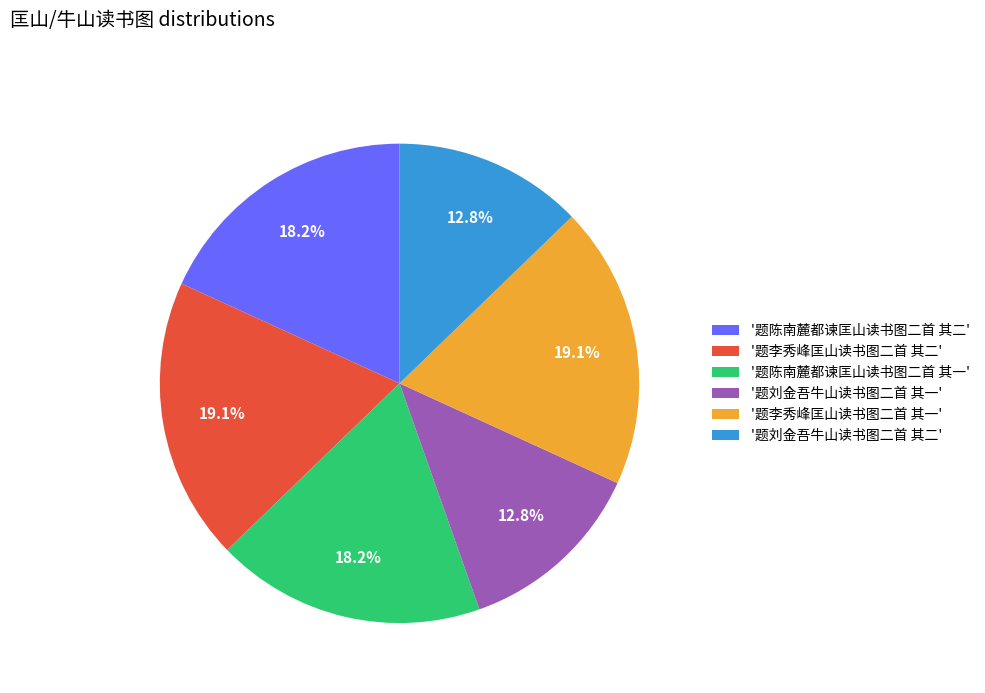

What is the total percentage of '题李秀峰匡山读书图二首 其一' and '题陈南麓都谏匡山读书图二首 其一'?

37.2%